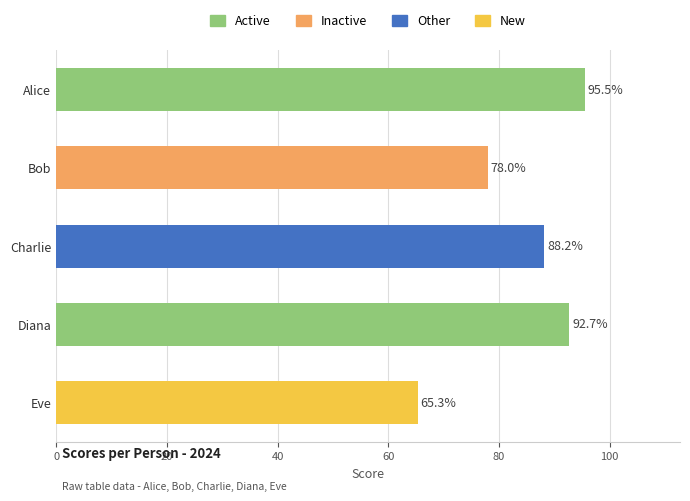

How many series are shown in this chart?

1